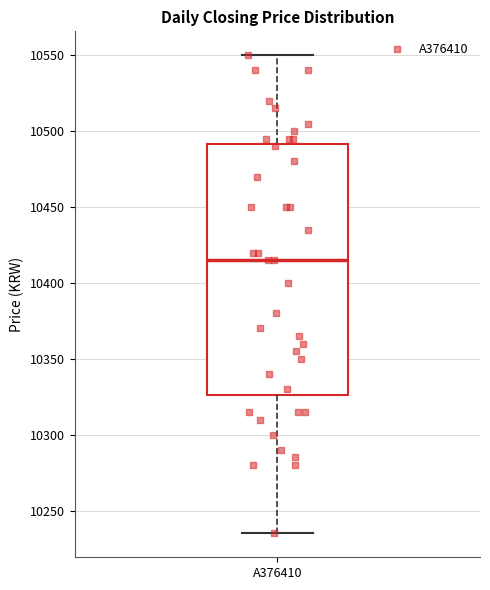

Transcribe this box plot: give where the median line is, the range the box spans, and where the two whiskers end, as read against the y-axis. The values are not printed on the chart, so give them approximately, as read against the axis.

median 10415, box 10325 to 10490, whiskers 10235 to 10550